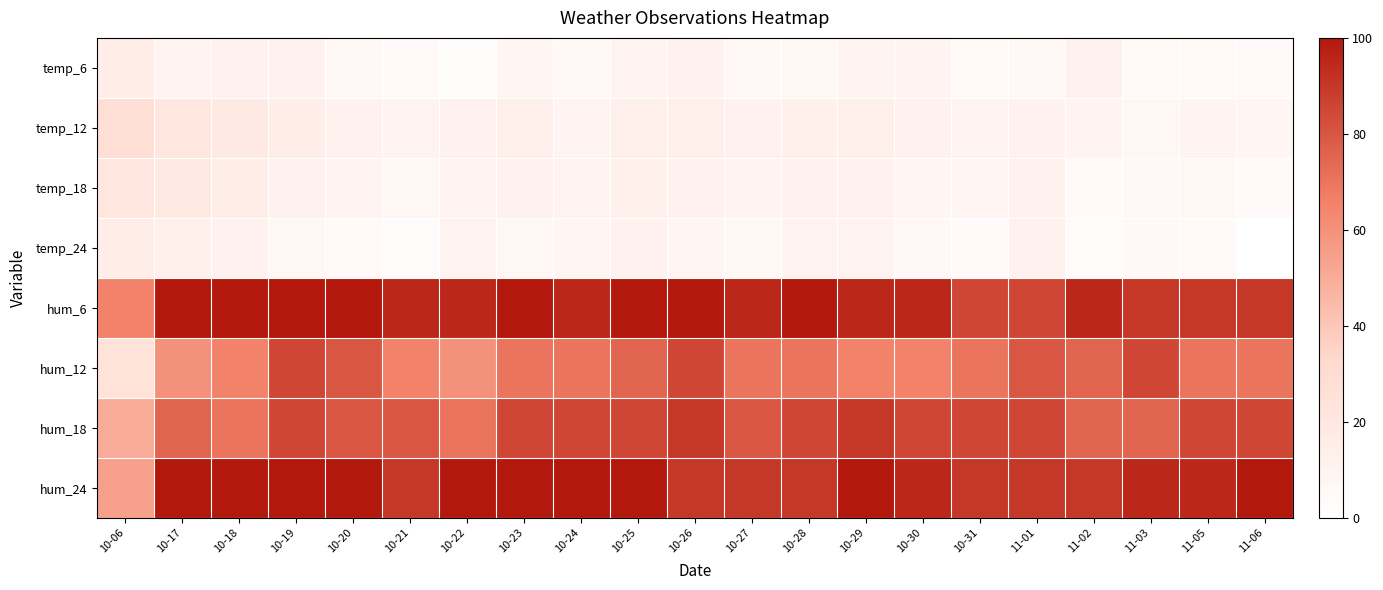

What is the total value across all series at 10-18?

392